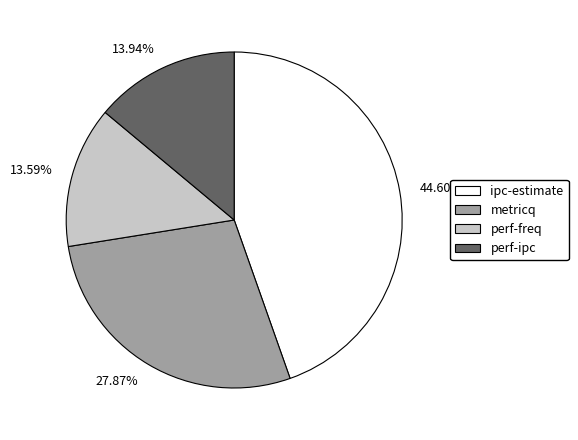

Do 44.60% and 13.59% together represent more than half of the pie?

Yes